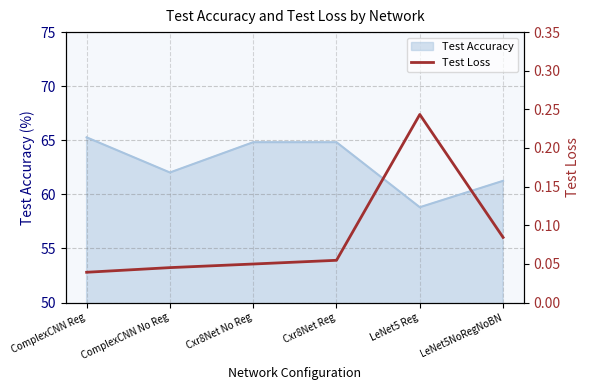

The Test Accuracy series shows 91.5 at ComplexCNN Reg. True or false?

False